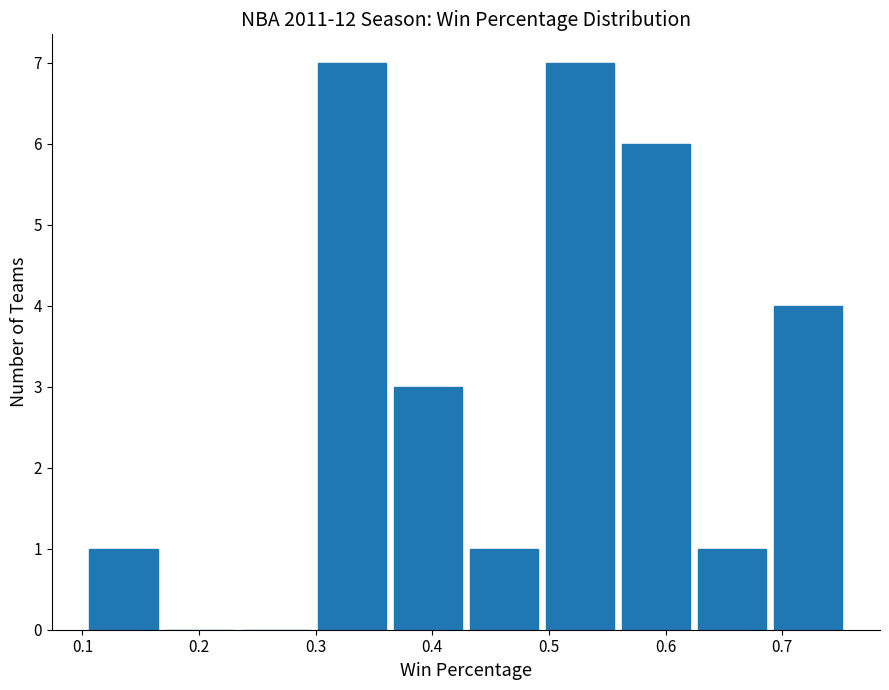

What is the height of the bar covering 0.30 to 0.37 on the x-axis? Neither the bar edges nor the heights are printed on the chart, so give them approximately, as read against the axes.

7